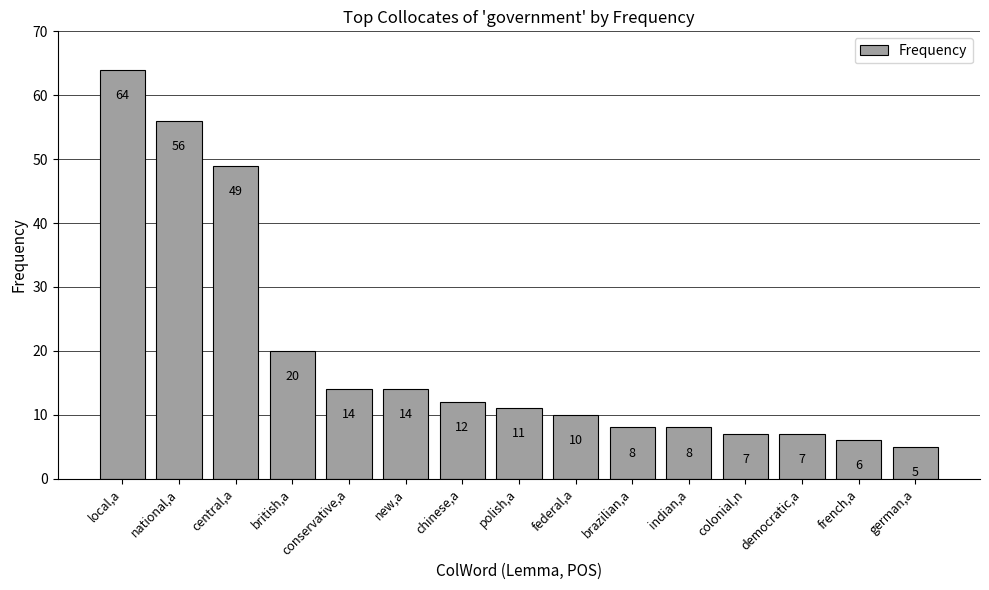

What is the sum of all values?

291